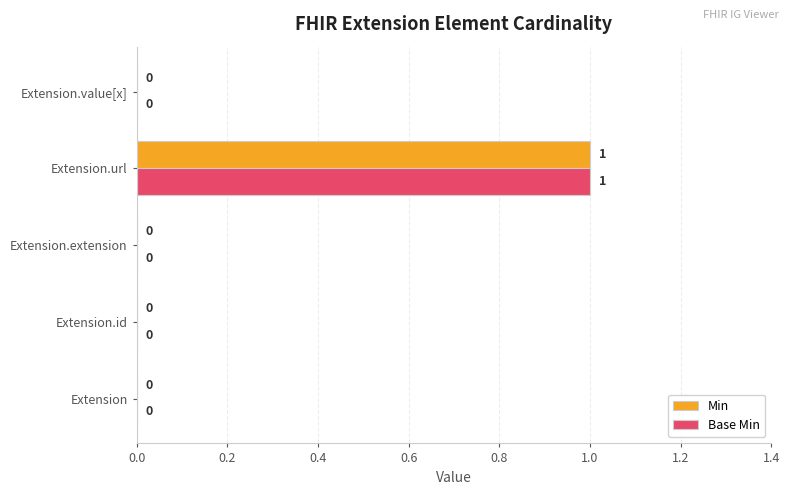

How many Base Min values are between 0 and 1?

5